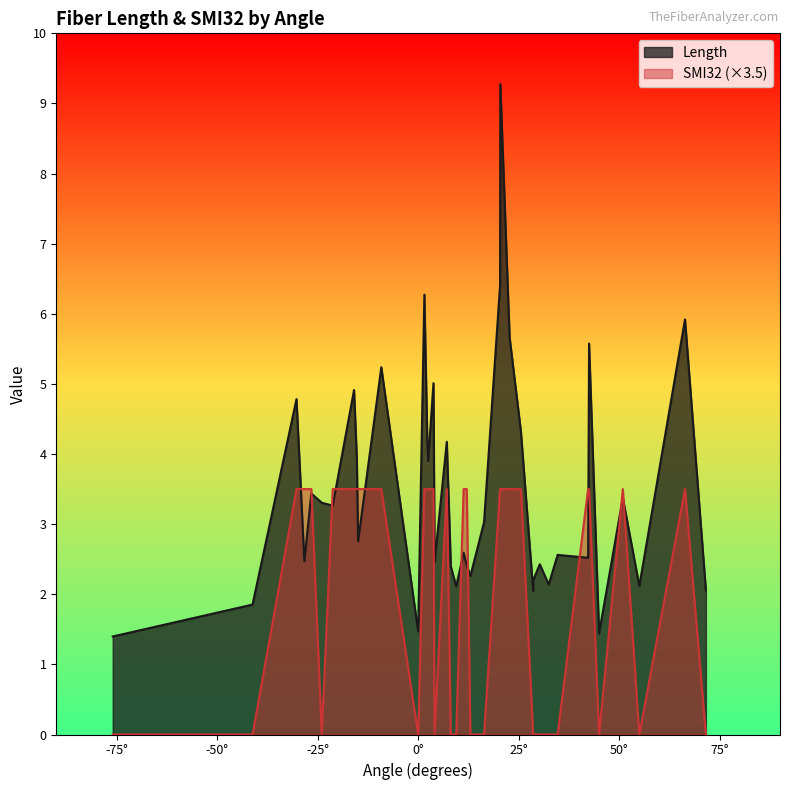

True or false: Length and SMI32 cross at least once.

False